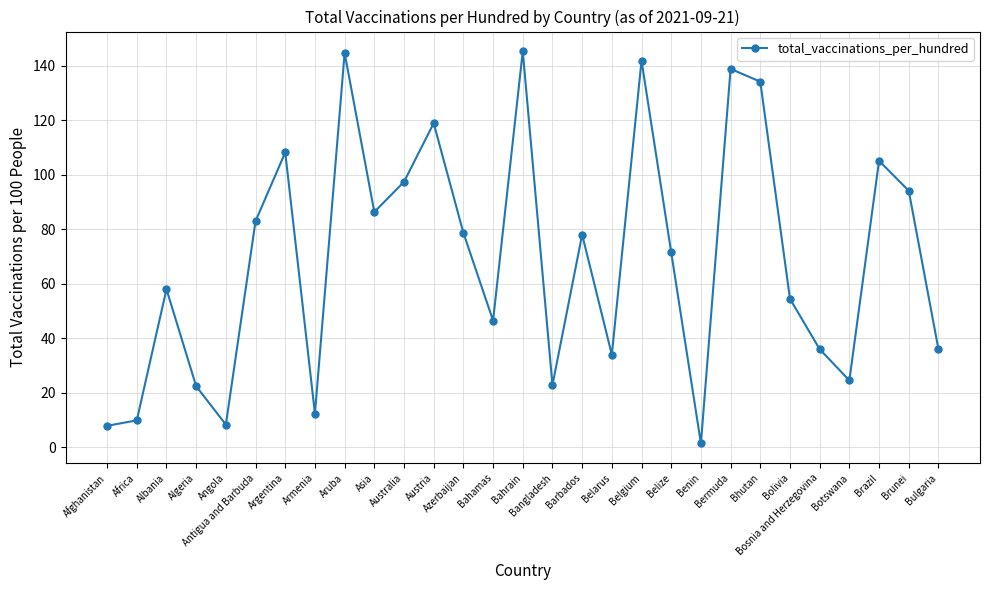

What is the value of the 21st point from the left?

1.4